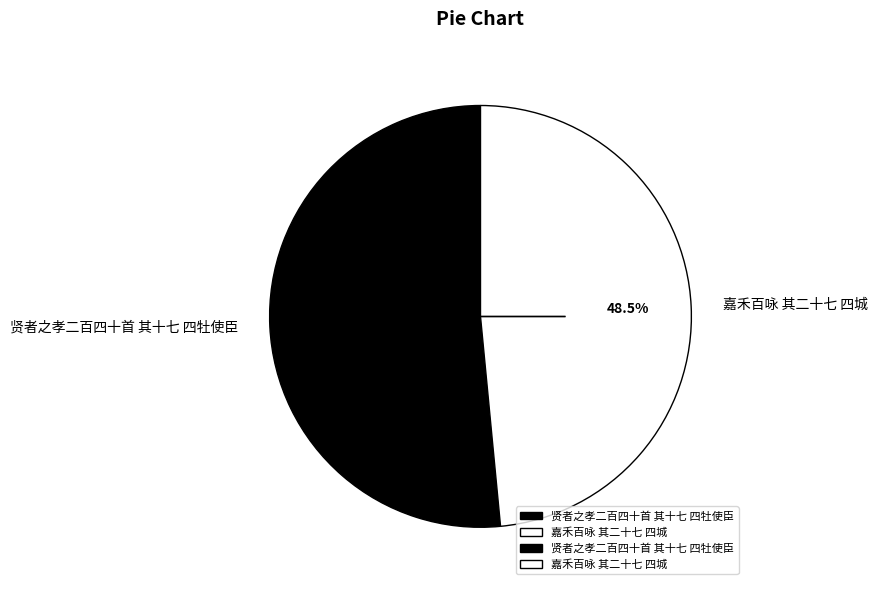

Is 贤者之孝二百四十首 其十七 四牡使臣 the majority of the pie?

Yes